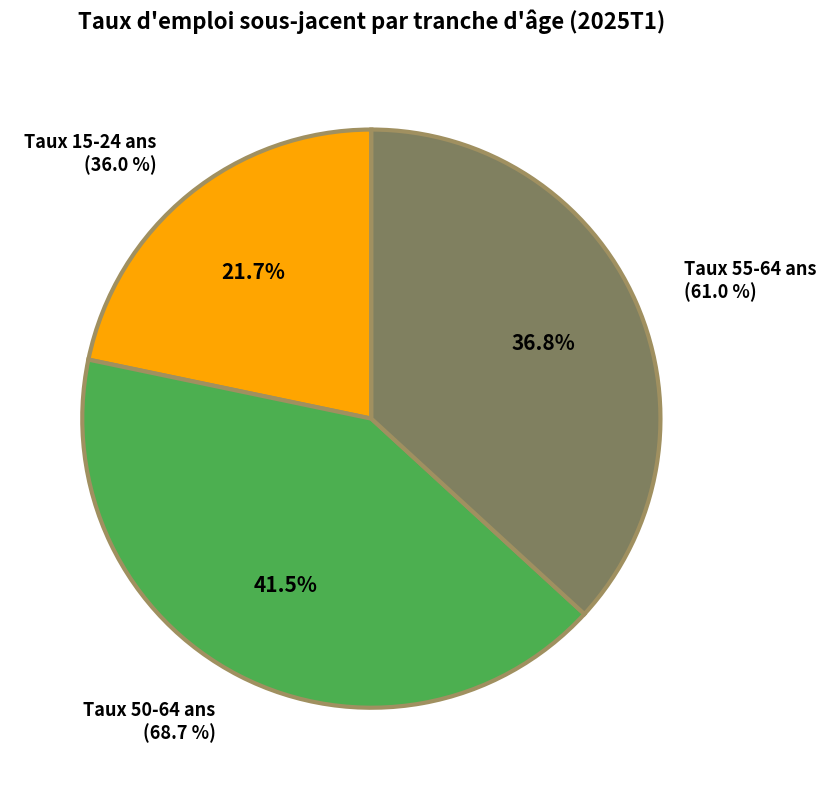

To the nearest percent, what portion does Taux d'emploi sous-jacent 15-24 ans represent?

22%